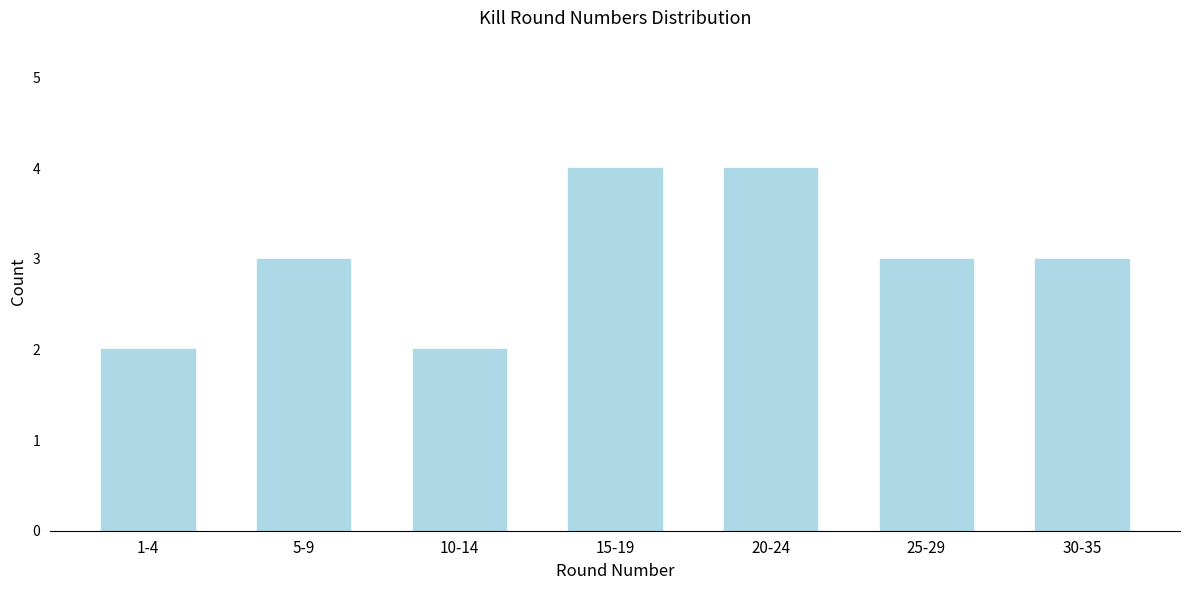

Reading left to right, extract all data points from this chart.

1-4=2	5-9=3	10-14=2	15-19=4	20-24=4	25-29=3	30-35=3